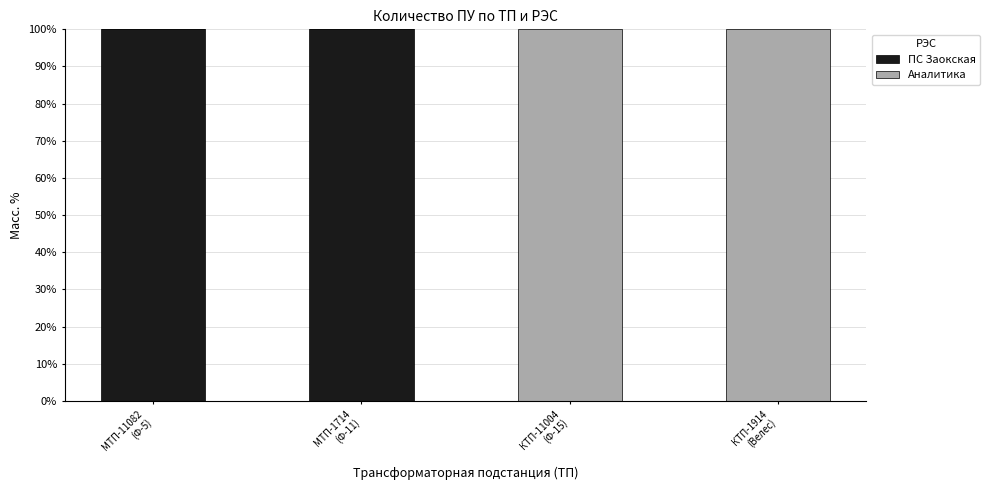

What is the highest value of the ПС Заокская series?

100